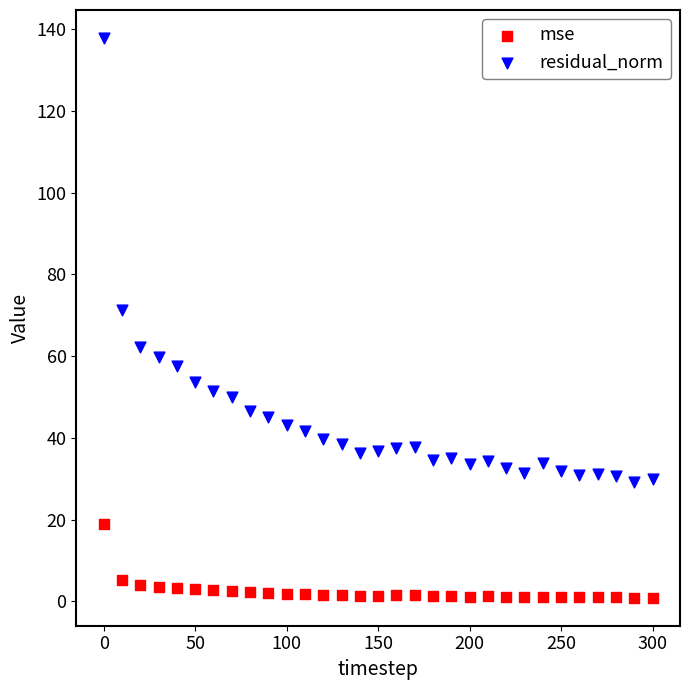

In the residual_norm series, what Y value is closest to 83?

71.3